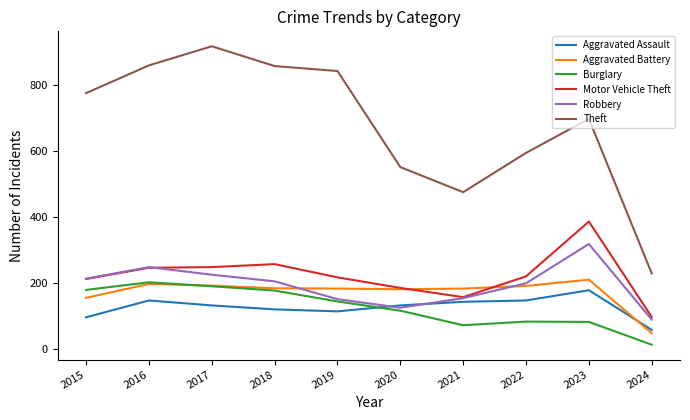

What is the sum of all Theft values?

6786